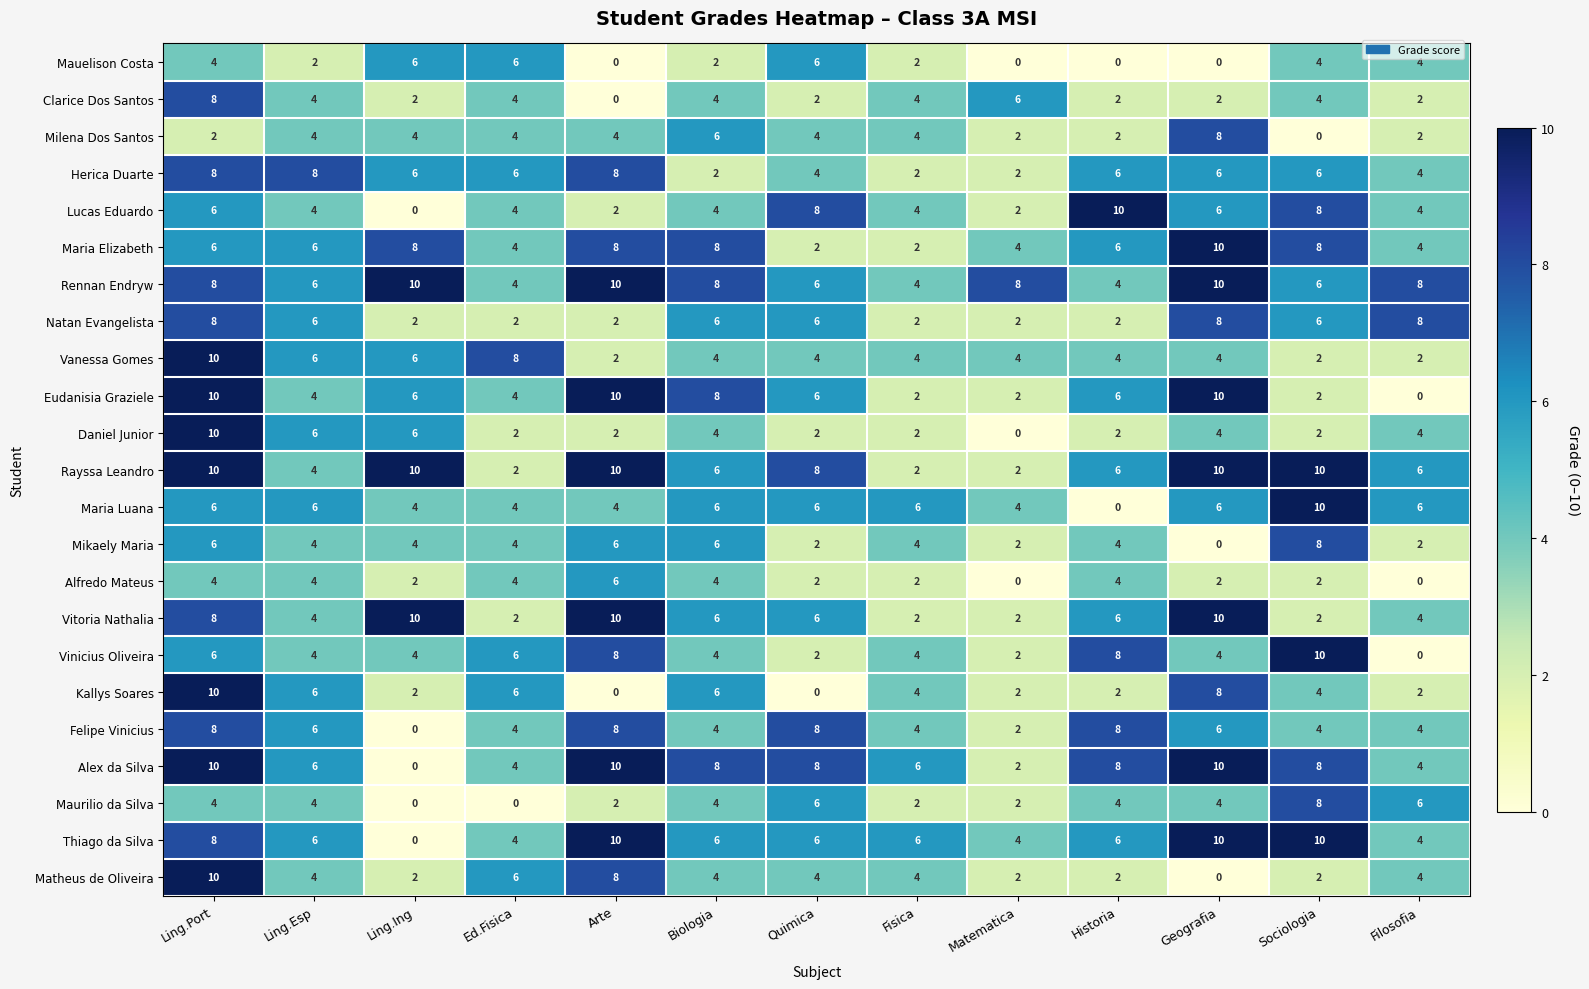

What is the sum of all Kallys Soares values?

52